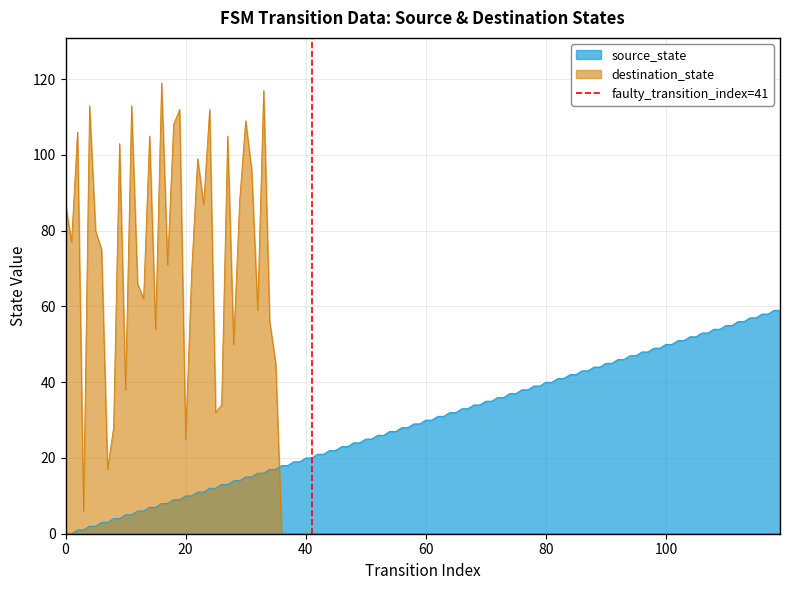

True or false: destination_state and source_state cross at least once.

True